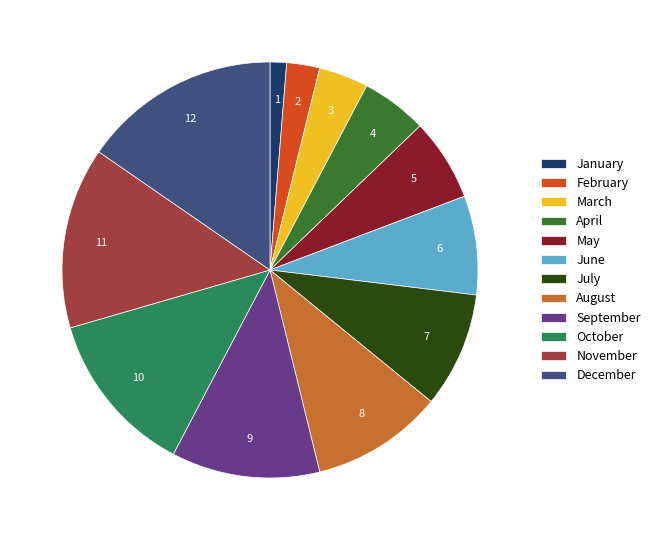

Which has a higher value, January or May?

May